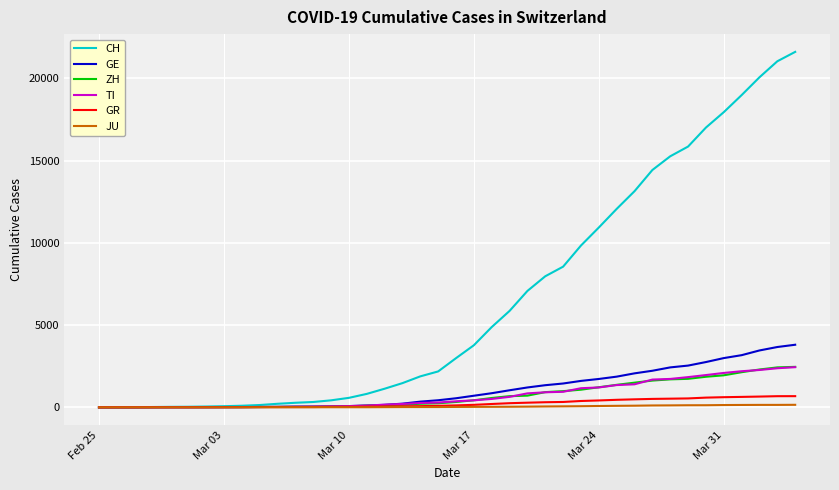

What is the maximum value shown in the chart?

21605